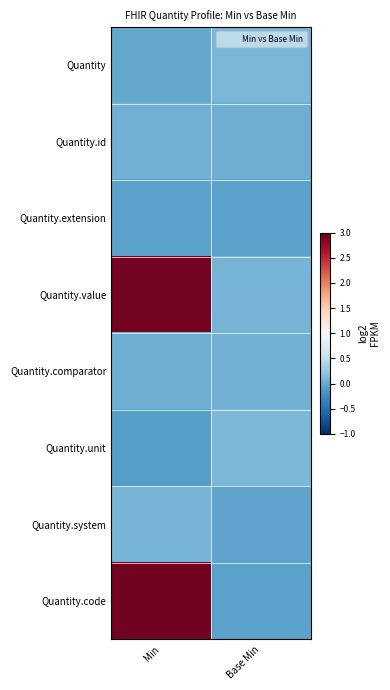

Which series has the widest spread of values?

Quantity.code